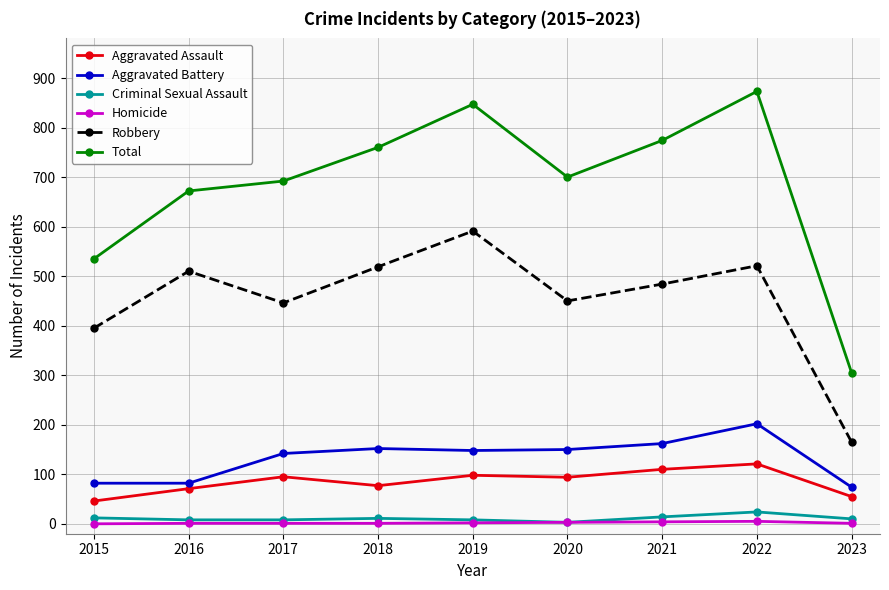

True or false: Criminal Sexual Assault and Robbery cross at least once.

False